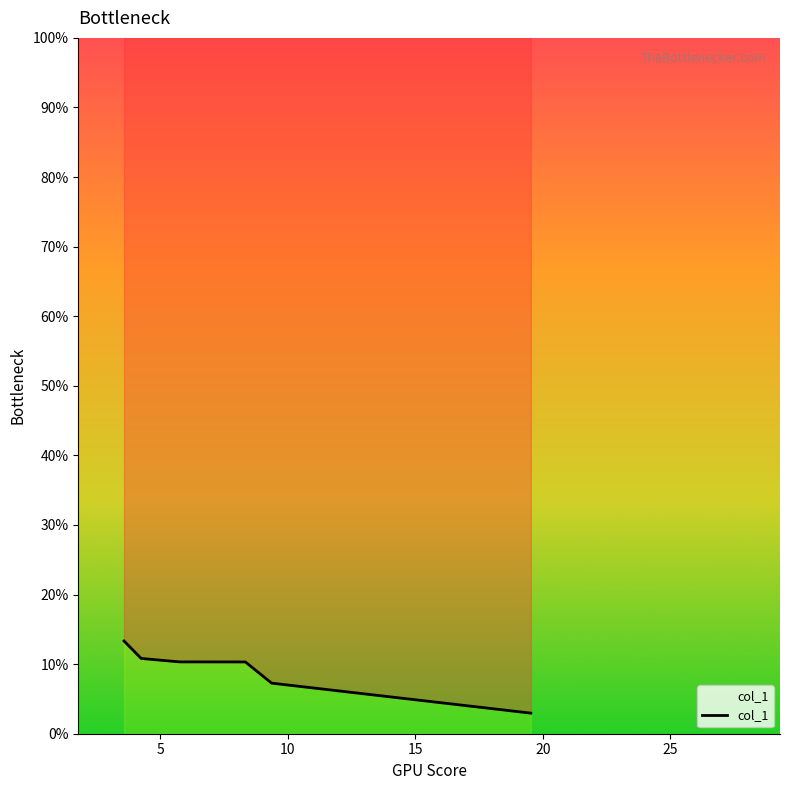

Between 5 and 15, which is larger?

5